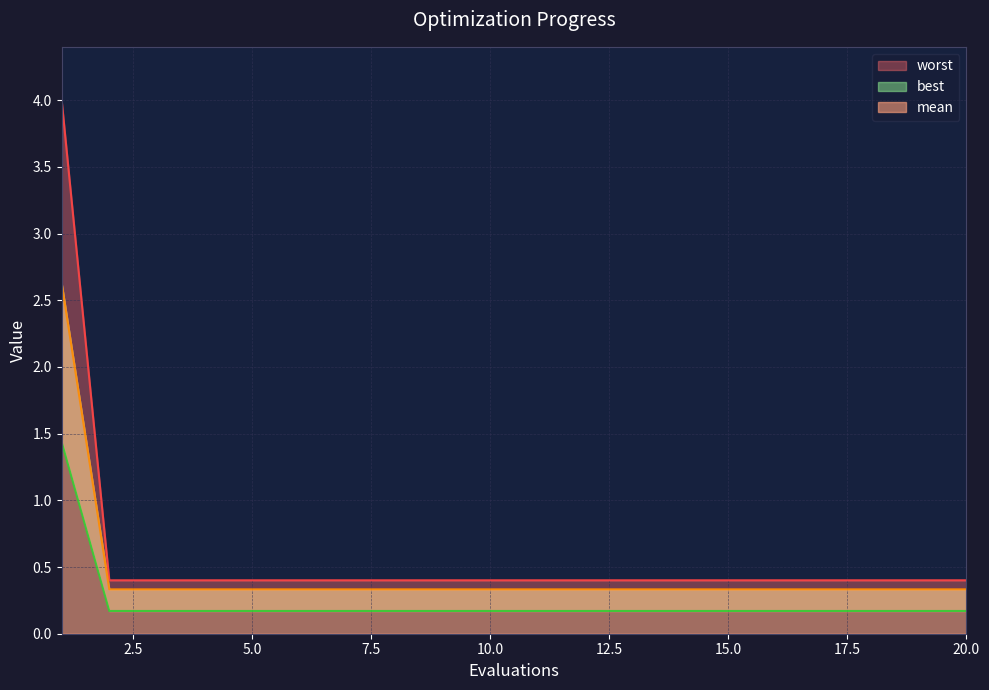

What is the approximate value of mean at 5?

0.4